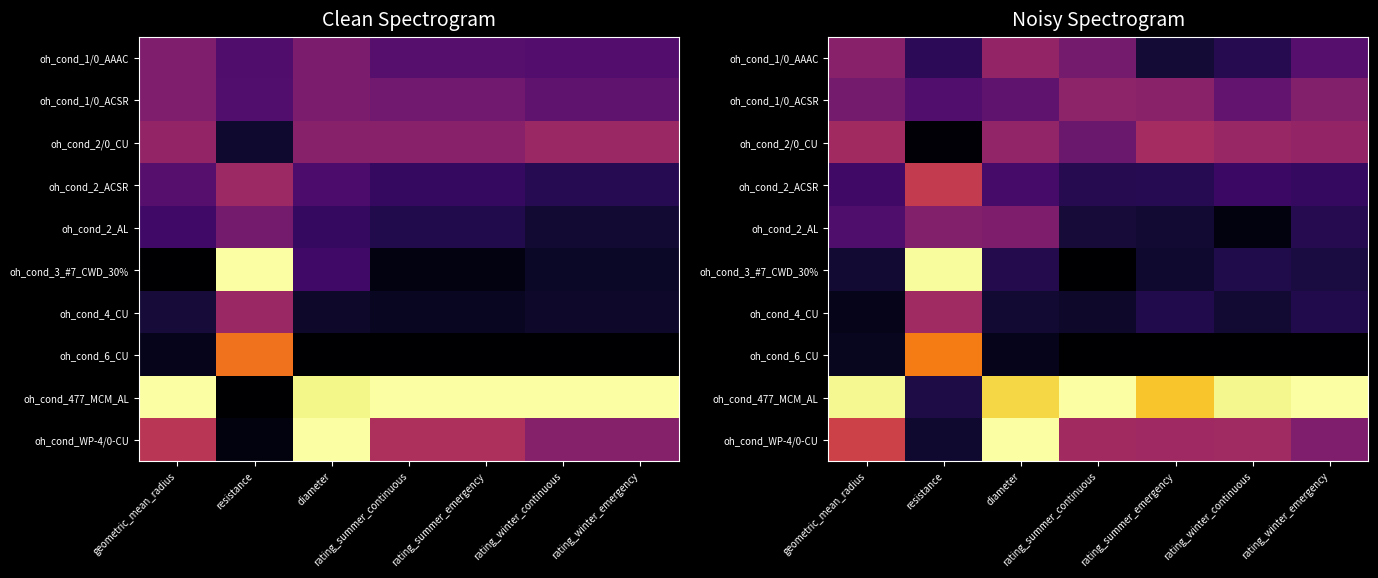

At which category is the sum across all series the highest?

diameter